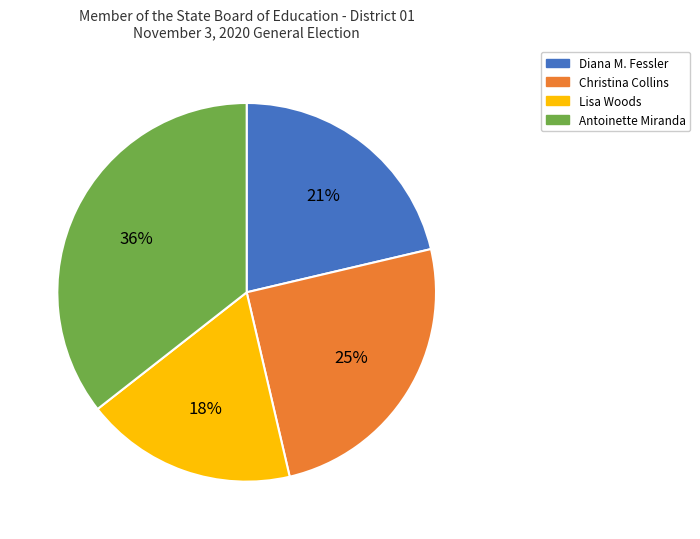

The Antoinette Miranda slice represents 26% of the pie. True or false?

False